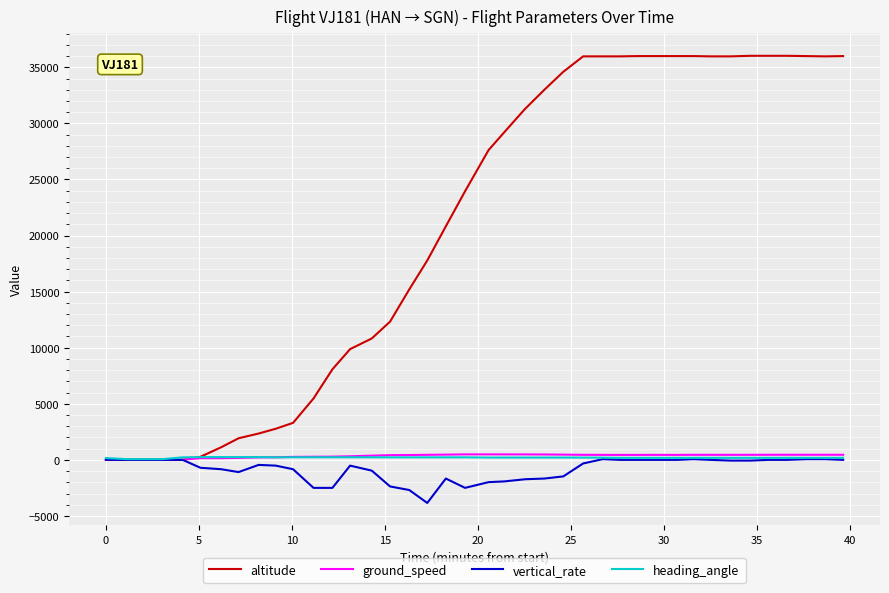

Which series has the largest total across all categories?

altitude